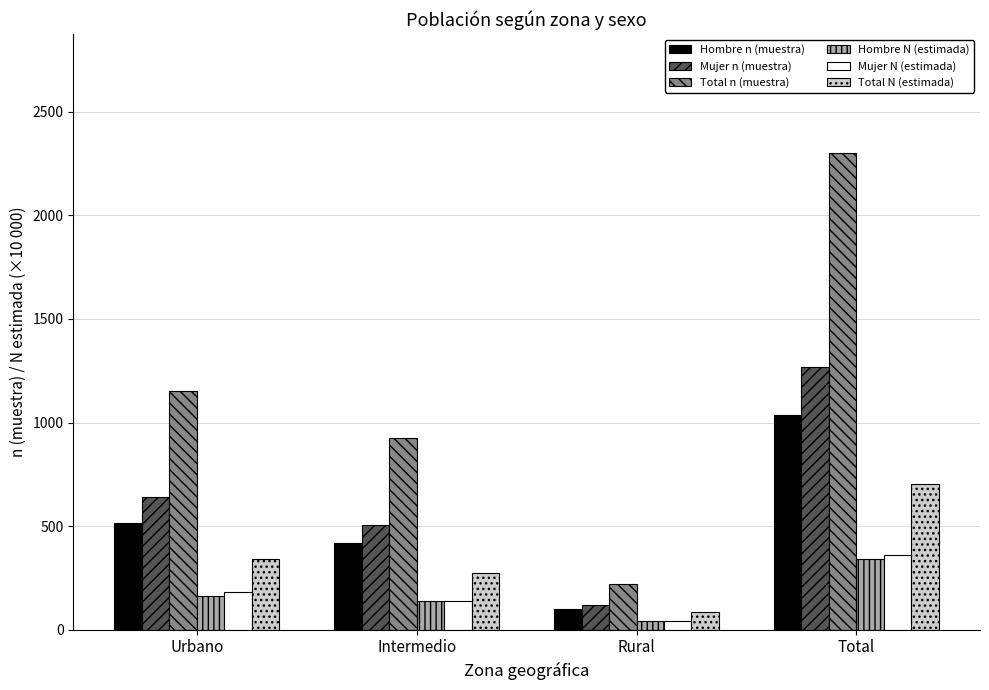

How many values in the Mujer N (estimada) series are below 180?

2